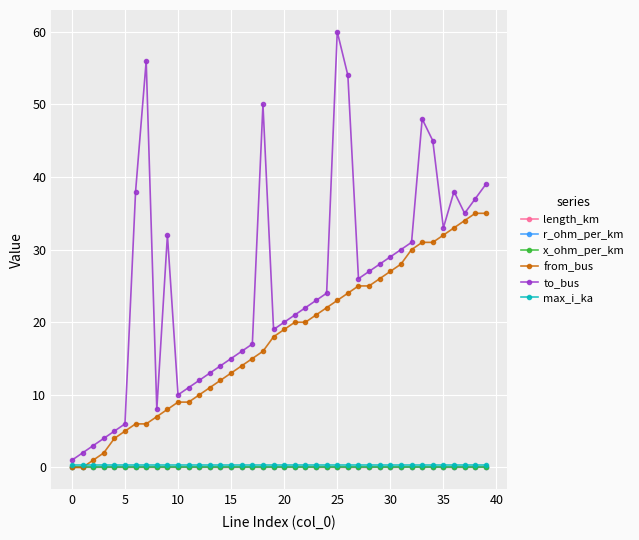

Which series has the widest spread of values?

to_bus